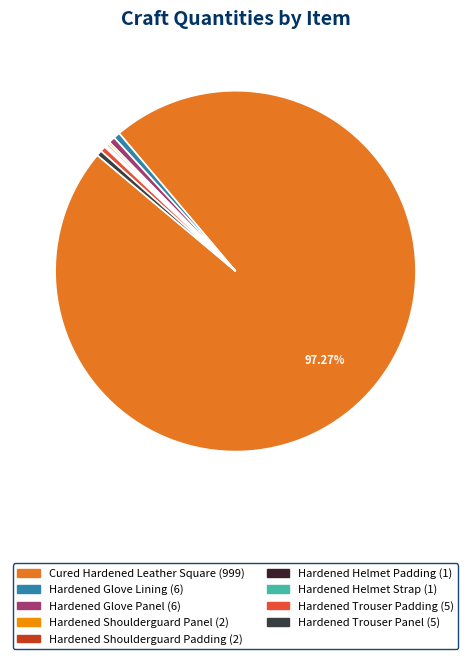

To the nearest percent, what is the average slice percentage?

11%